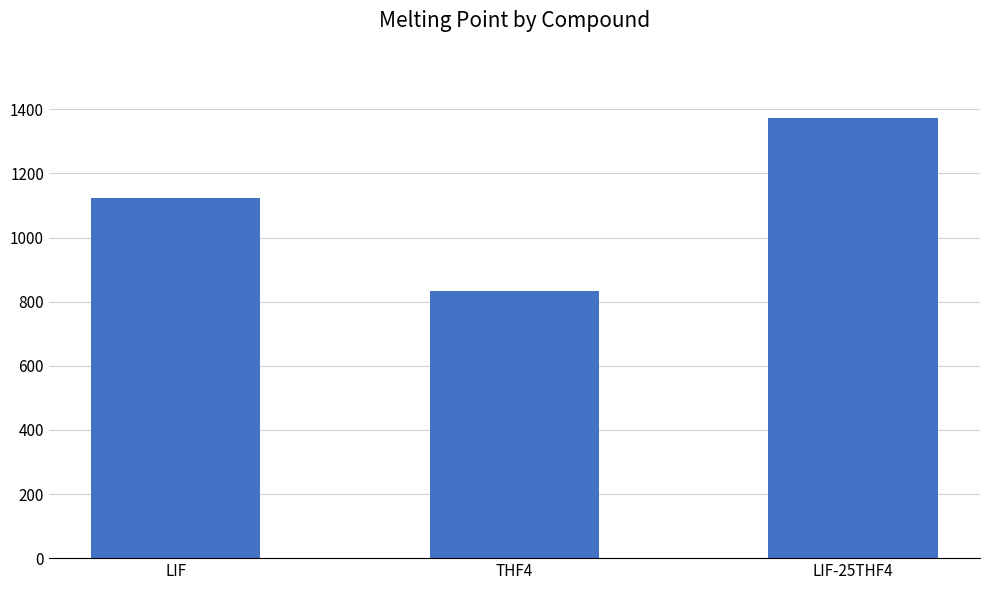

What position from the left is LIF-25THF4?

3